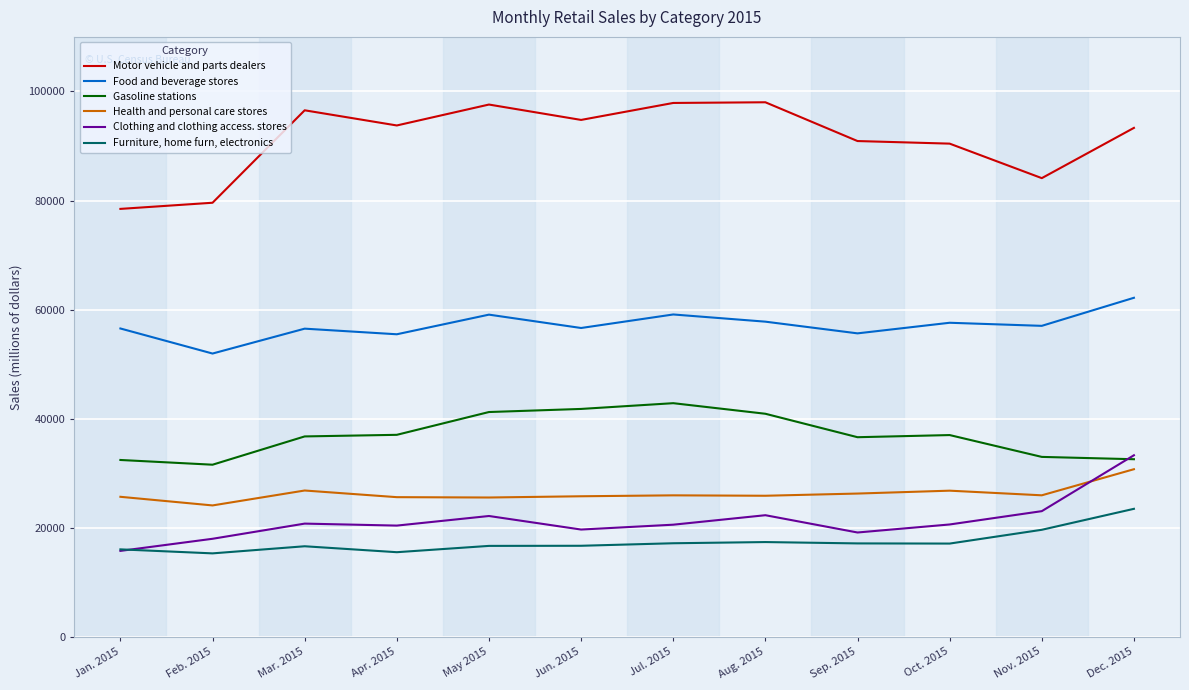

The value of Food and beverage stores at Nov. 2015 is 88379. True or false?

False